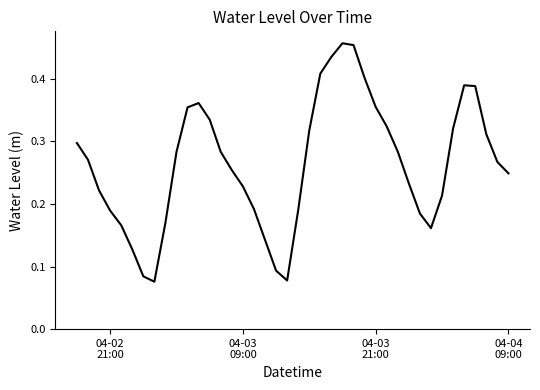

Reading left to right, extract all data points from this chart.

0.3	0.3	0.2	0.2	0.2	0.1	0.1	0.1	0.2	0.3	0.4	0.4	0.3	0.3	0.3	0.2	0.2	0.1	0.1	0.1	0.2	0.3	0.4	0.4	0.5	0.5	0.4	0.4	0.3	0.3	0.2	0.2	0.2	0.2	0.3	0.4	0.4	0.3	0.3	0.2